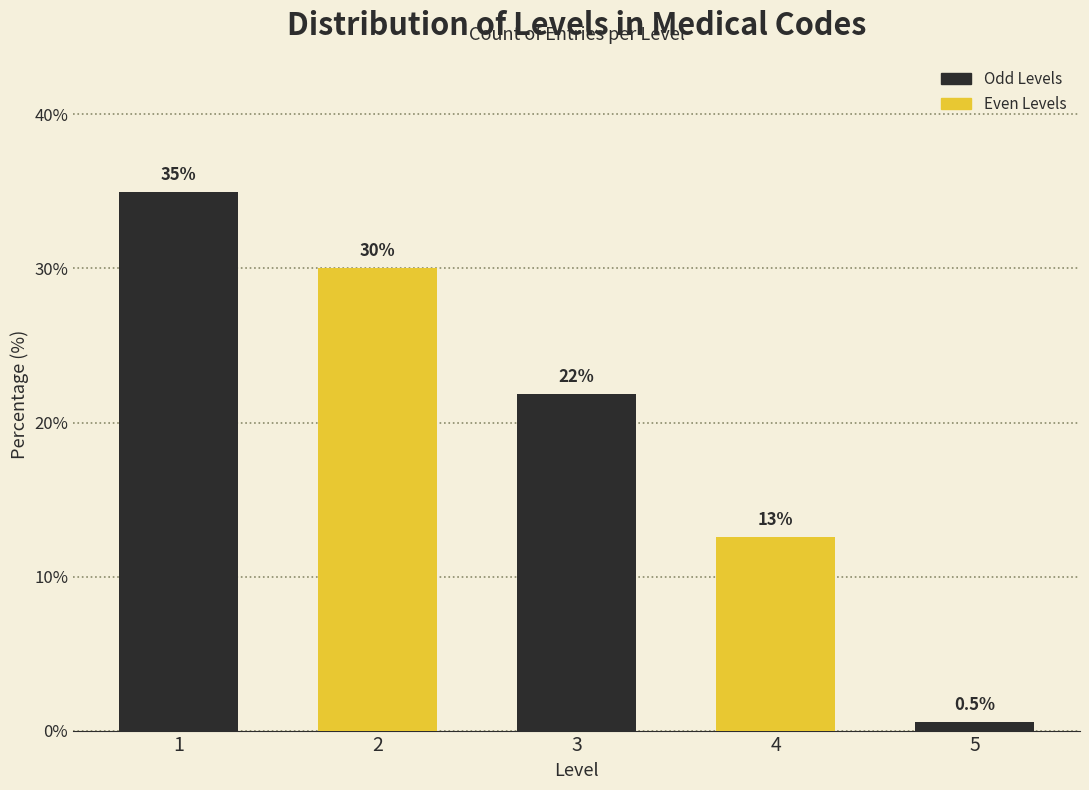

Reading left to right, transcribe all the data shown in this chart.

1=35.0	2=30.1	3=21.9	4=12.6	5=0.5